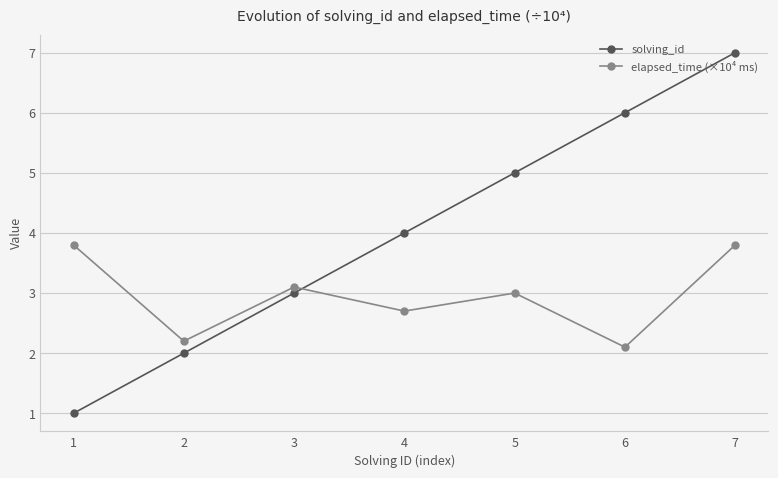

Rank the series by their average value, from highest to lowest.

solving_id, elapsed_time (×10⁴ ms)